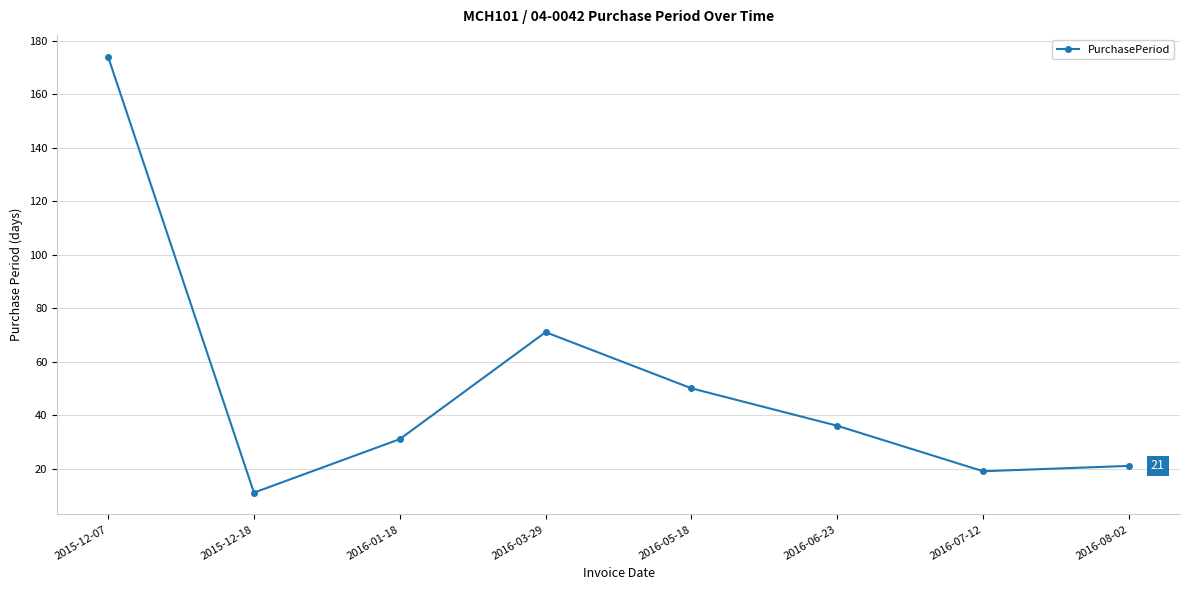

What is the value of the 3rd point from the left?

31